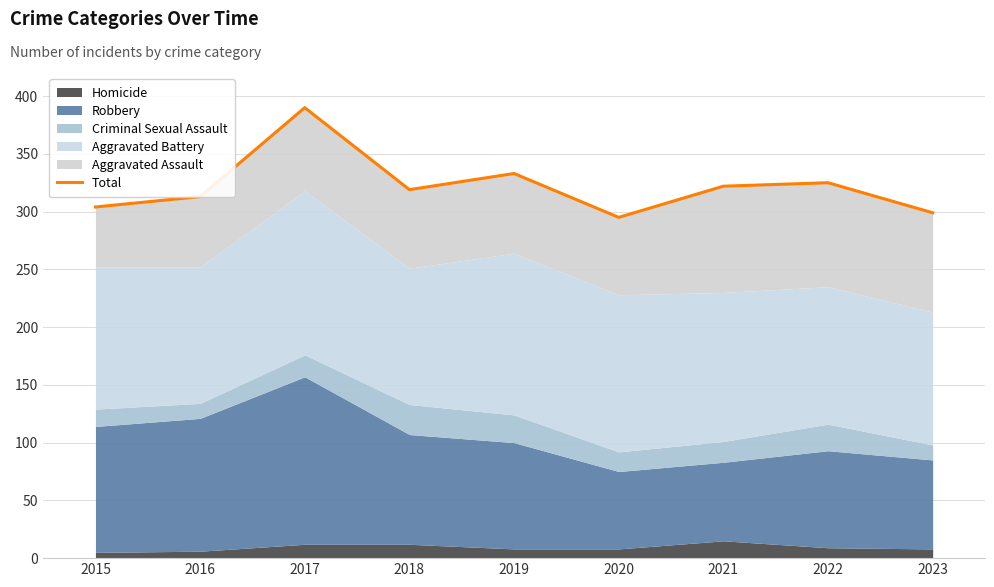

What is the smallest value displayed?

295